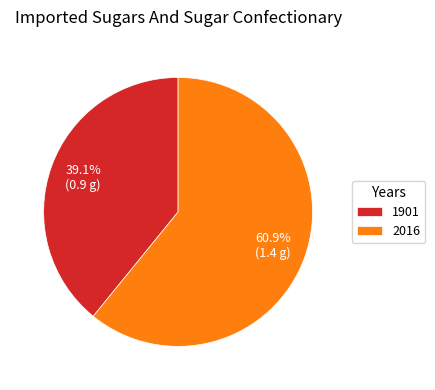

To the nearest percent, what is the average slice percentage?

50%